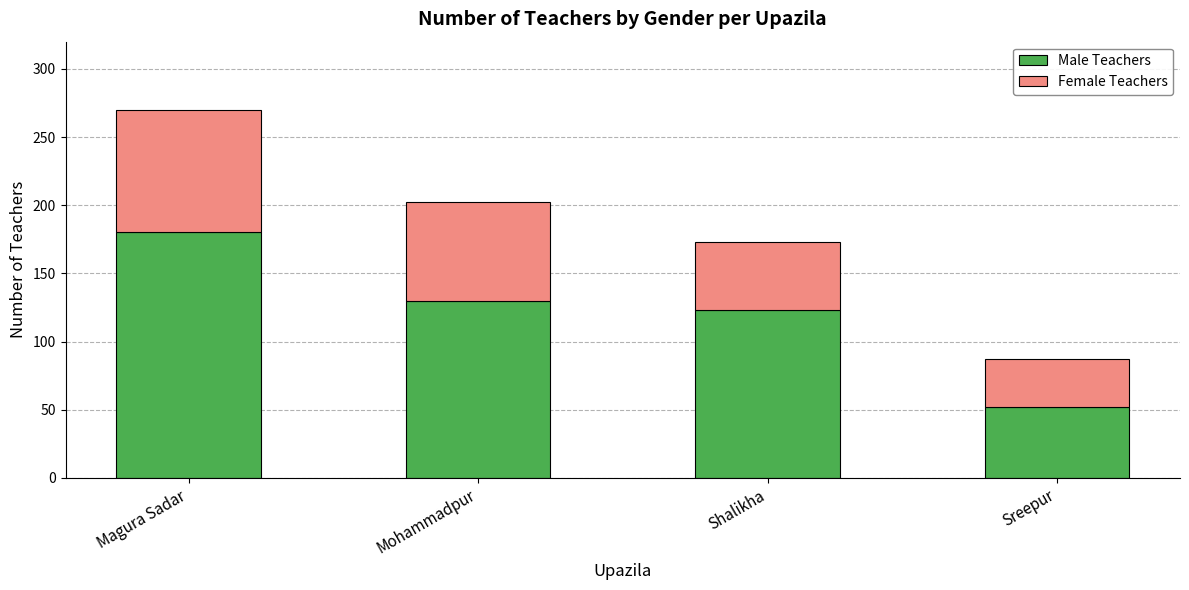

Does the chart contain any negative values?

No